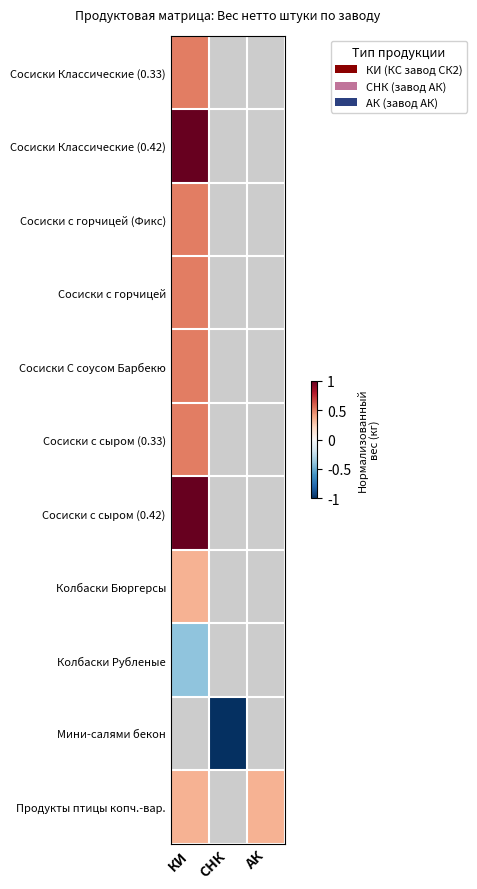

What is the minimum value shown in the chart?

-1.0